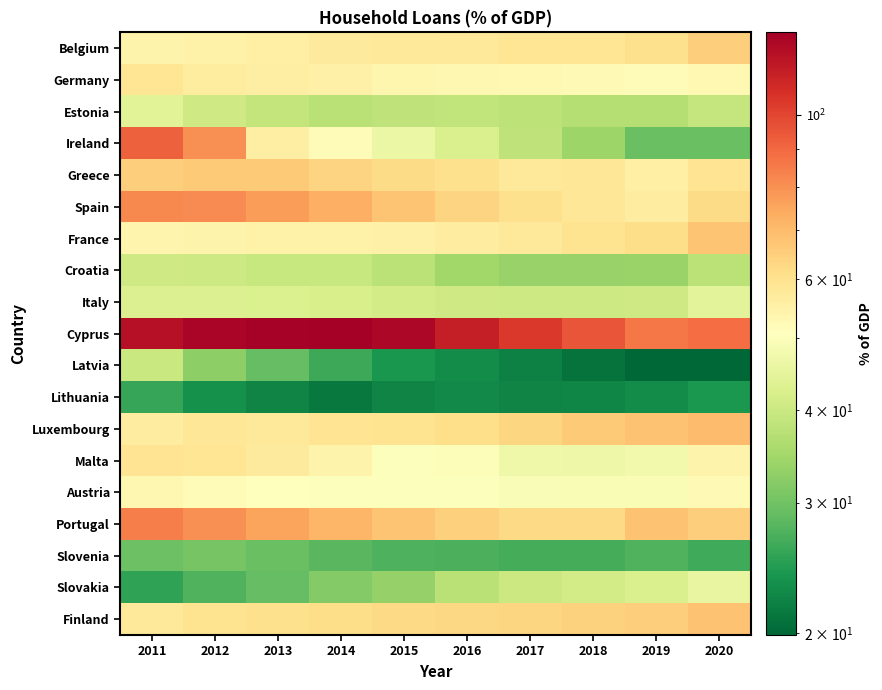

What is the minimum value shown in the chart?

19.9